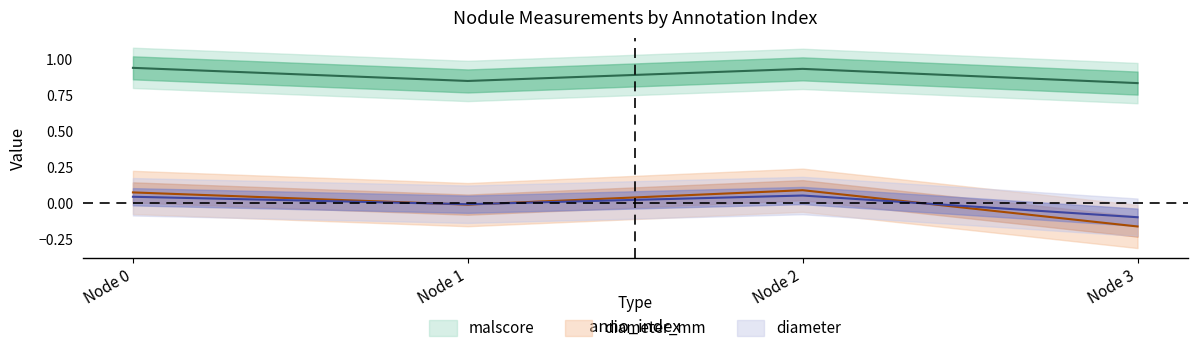

How many values in diameter are below zero?

2